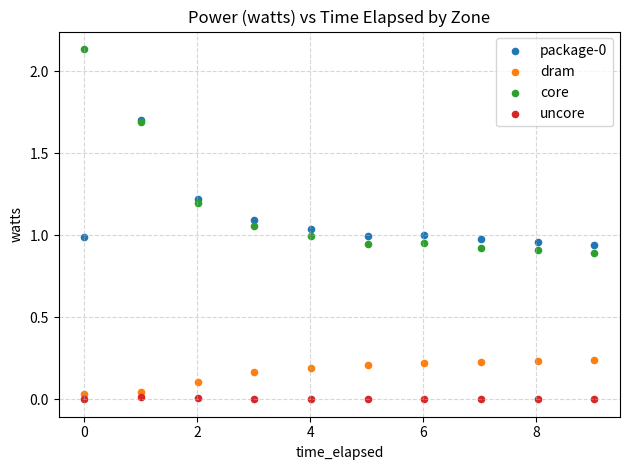

Which series reaches the maximum Y coordinate?

core